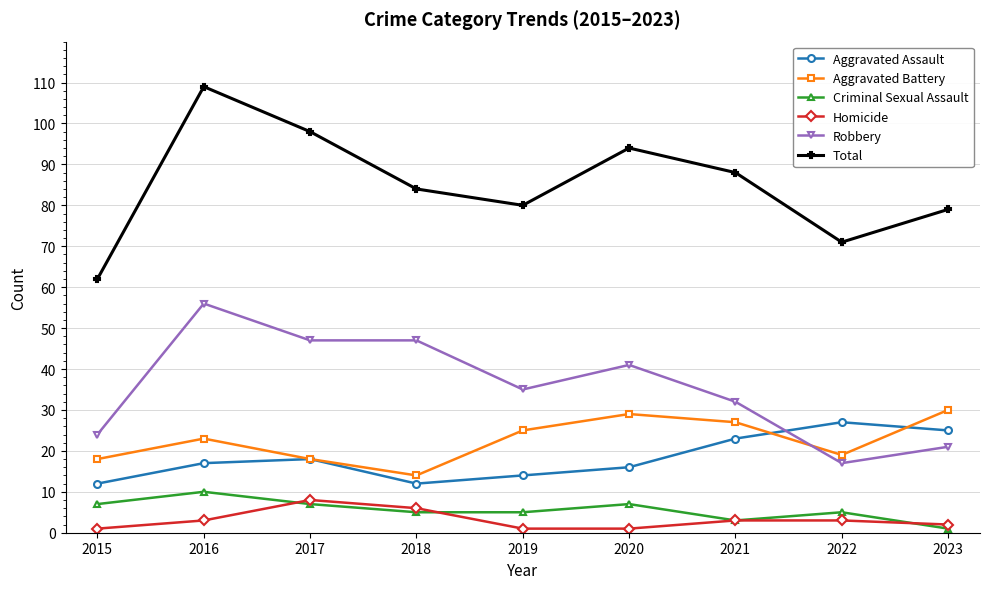

At 2016, list the series in order from largest to smallest.

Total, Robbery, Aggravated Battery, Aggravated Assault, Criminal Sexual Assault, Homicide